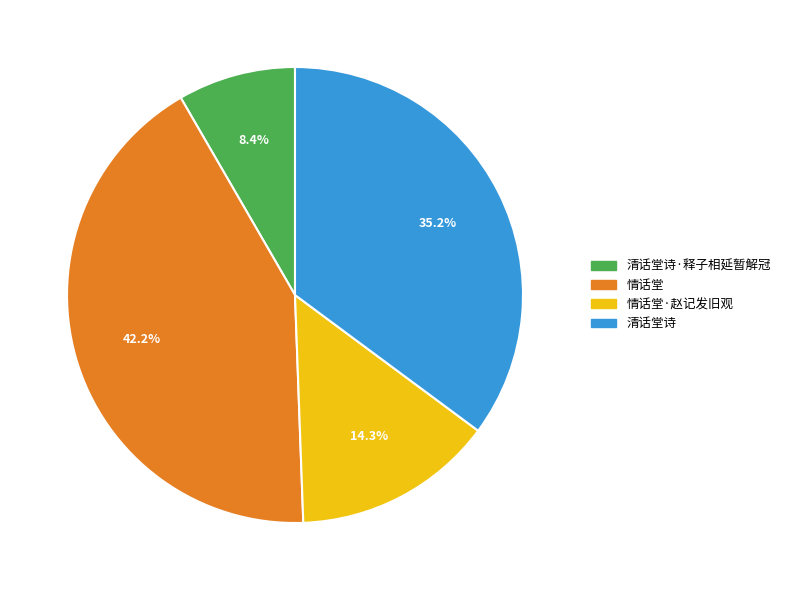

To the nearest percent, what portion does 情话堂 represent?

42%